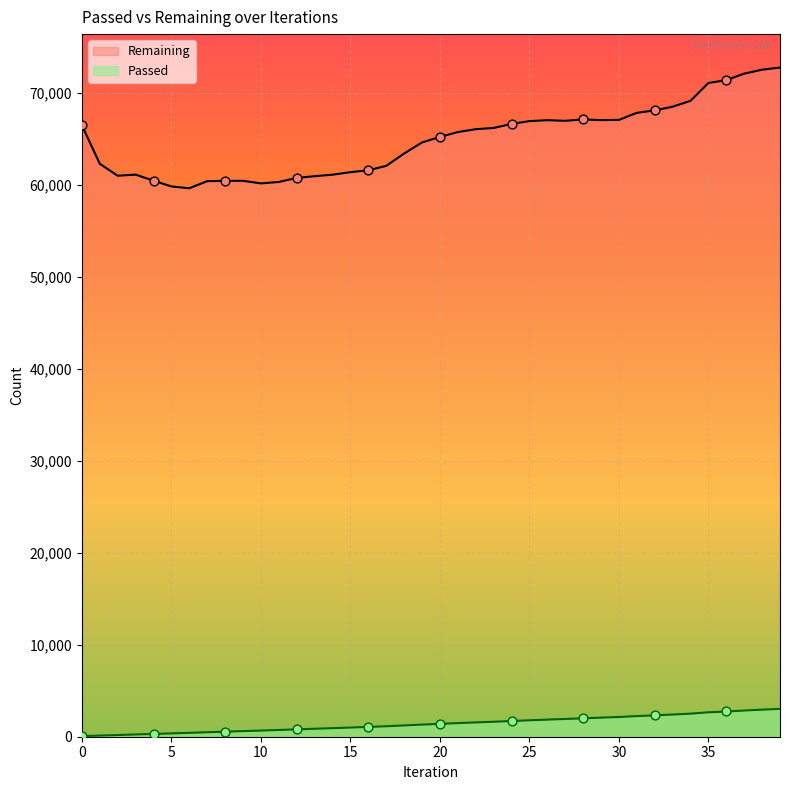

Is the value of Passed at 30 greater than the value of Remaining at 17?

No